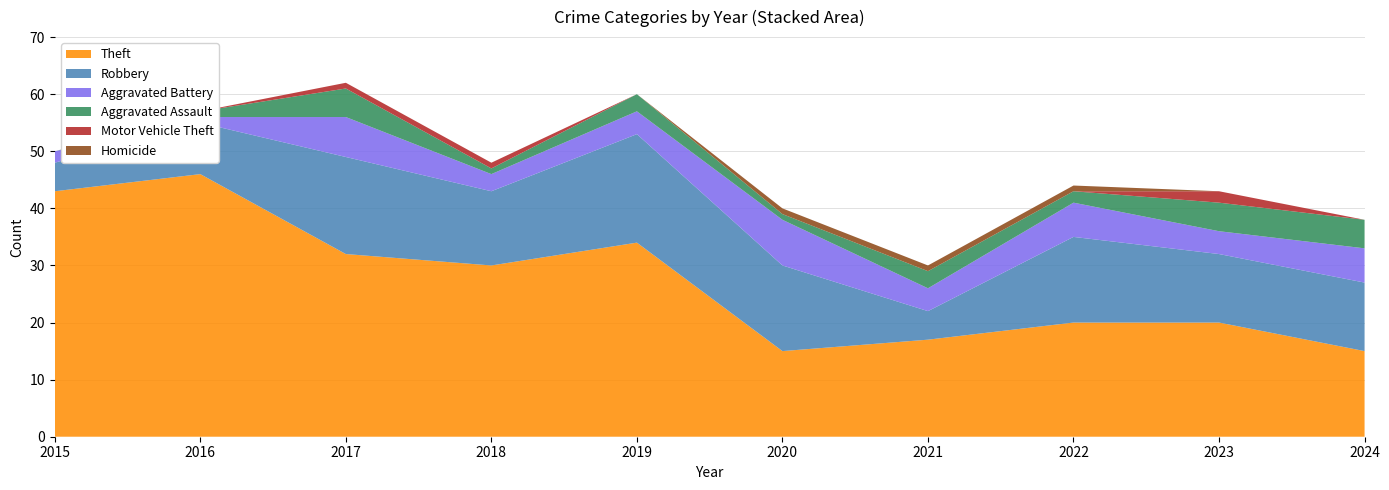

Reading right to left, list all the values displayed in this chart.

Theft: 15	20	20	17	15	34	30	32	46	43
Robbery: 12	12	15	5	15	19	13	17	9	5
Aggravated Battery: 6	4	6	4	8	4	3	7	1	2
Aggravated Assault: 5	5	2	3	1	3	1	5	1	0
Motor Vehicle Theft: 0	2	0	0	0	0	1	1	0	0
Homicide: 0	0	1	1	1	0	0	0	0	0